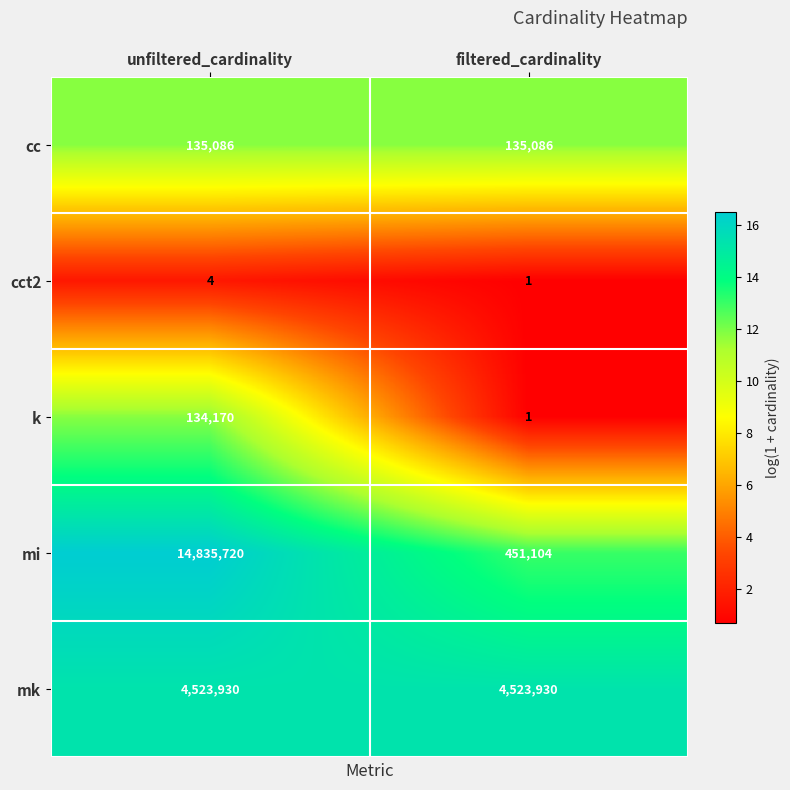

Which series has the largest range (max minus min)?

mi